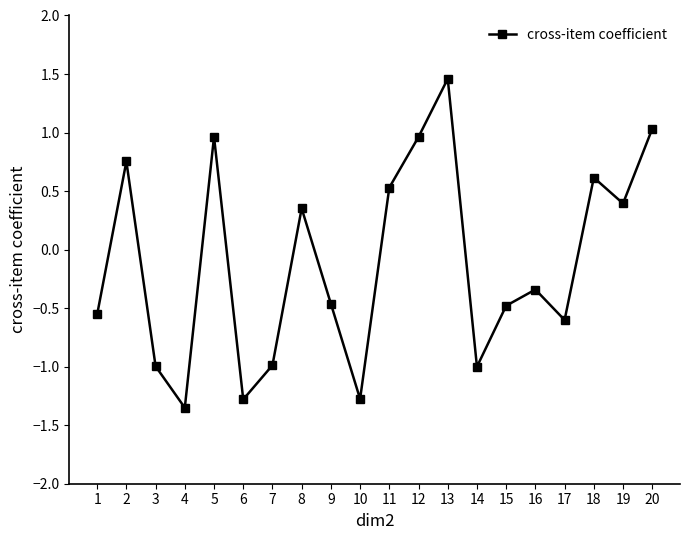

Is it true that the value at 7 is -0.5?

False